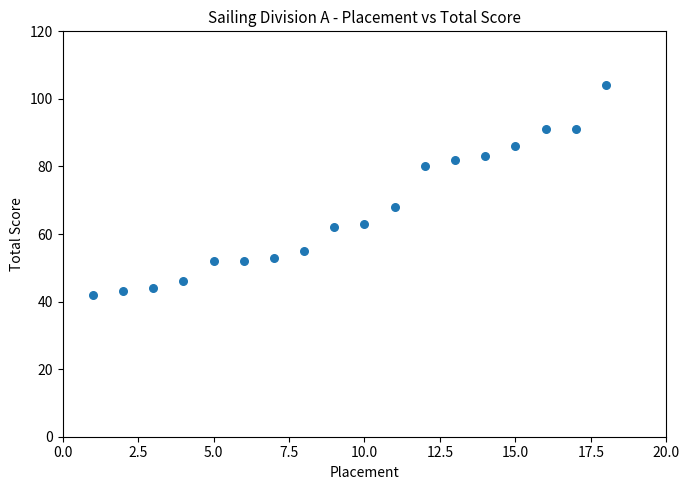

What is the range of Y values (max minus min)?

62